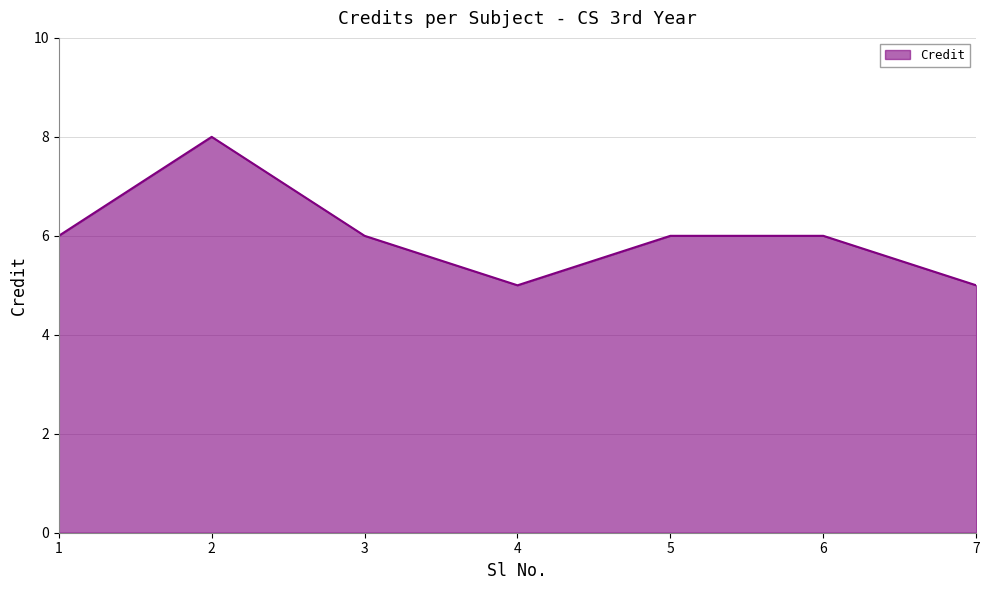

What is the smallest value displayed?

5